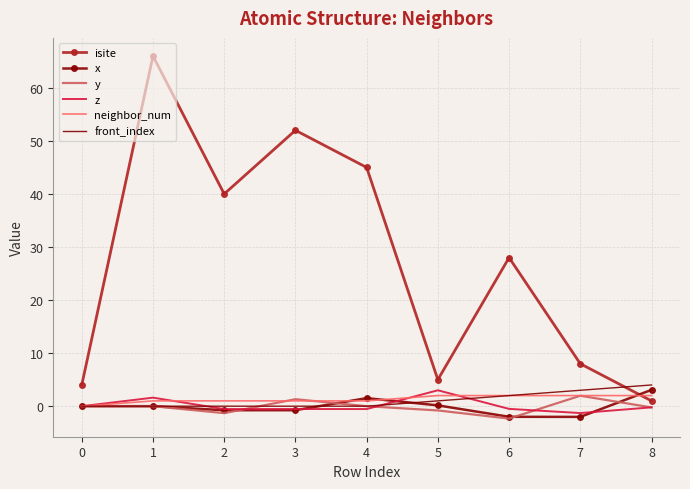

What is the sum of the neighbor_num values at 7 and 1?

3.0